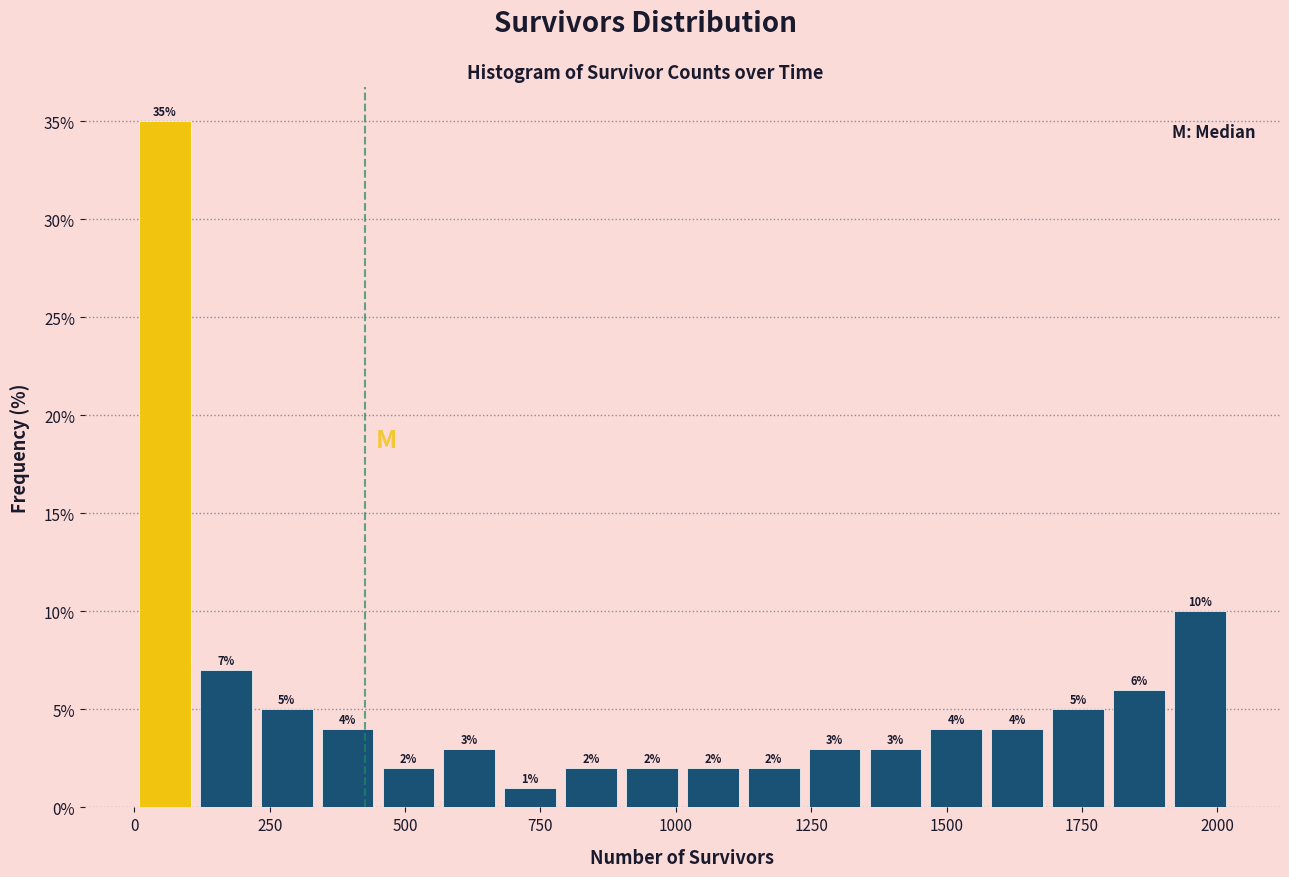

Read against the x-axis, roughly where is the centre of the tallest bar?

50